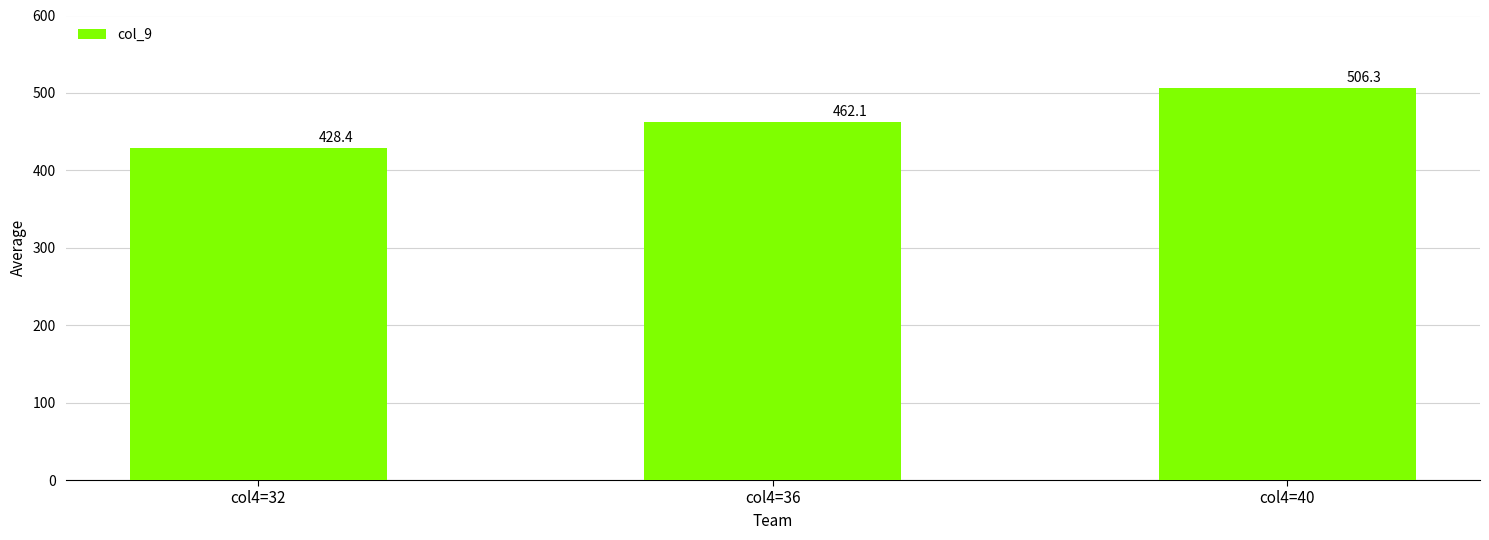

How many data points are less than 462?

1